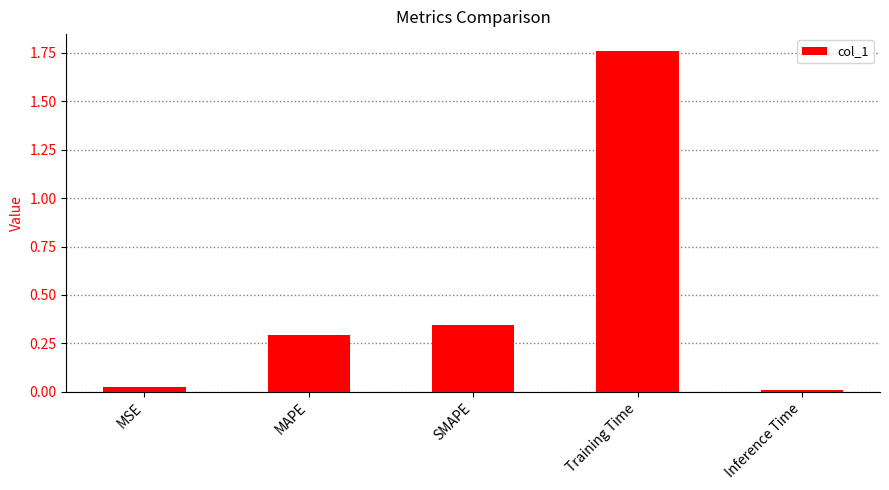

The value at MAPE is 0.3. True or false?

True